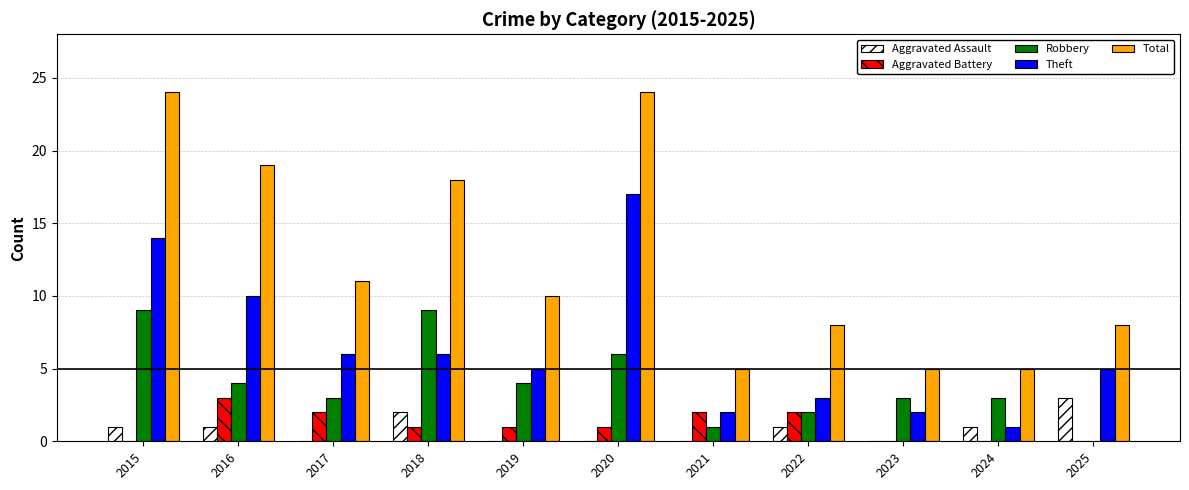

What is the total value across all series at 2015?

48